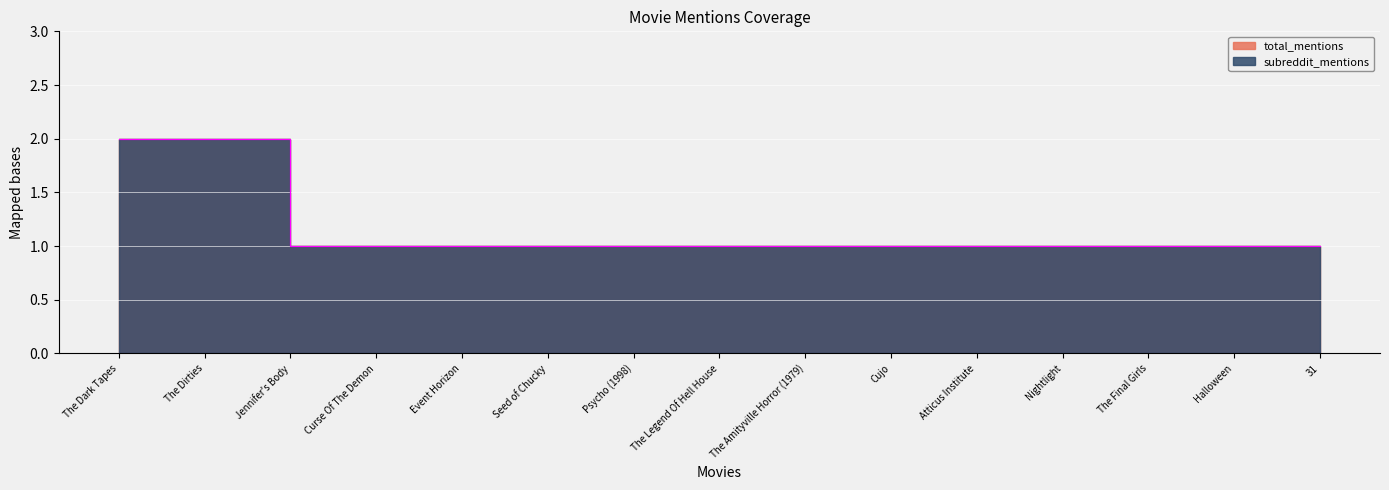

At which label does total_mentions reach its minimum?

Jennifer's Body